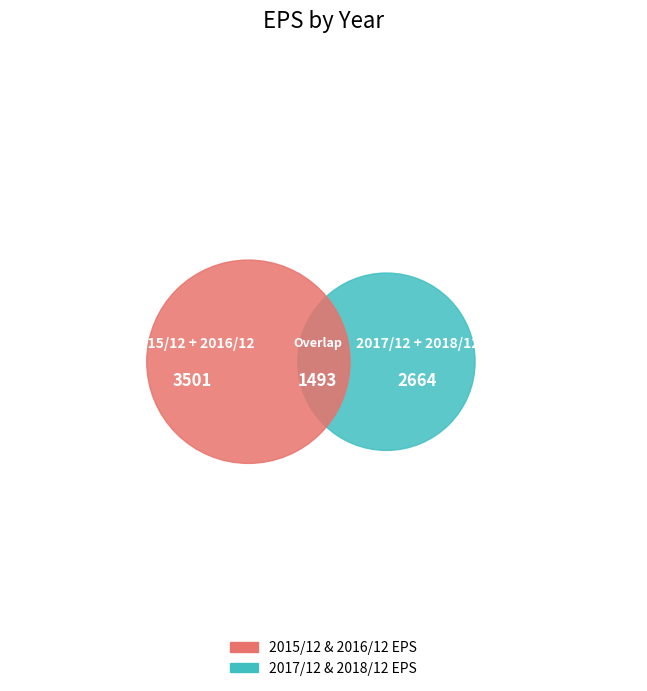

Which category has the biggest portion of the pie?

2015/12